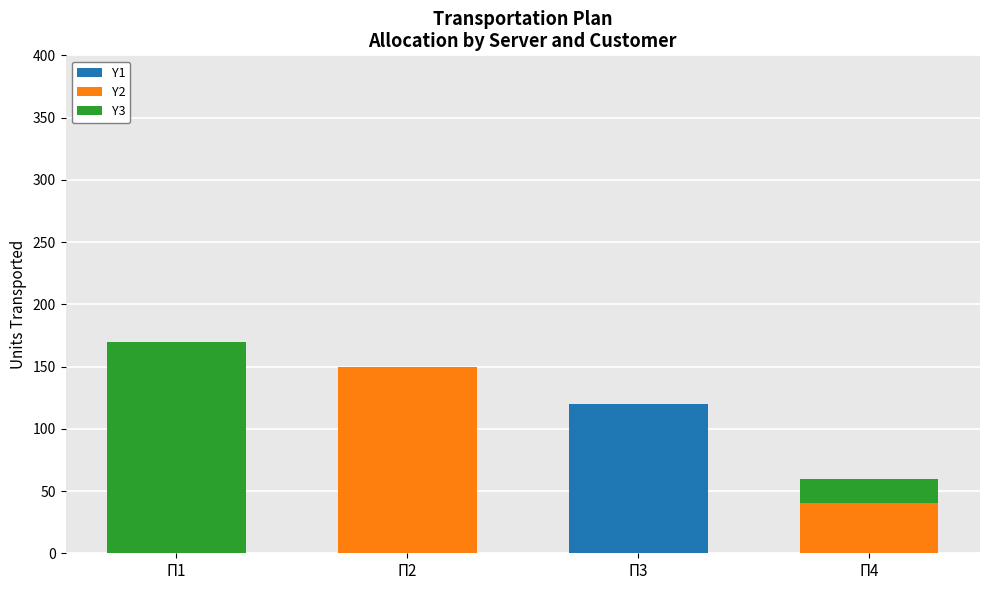

Reading left to right, list the values for the Y1 series.

Π1=0	Π2=0	Π3=120	Π4=0